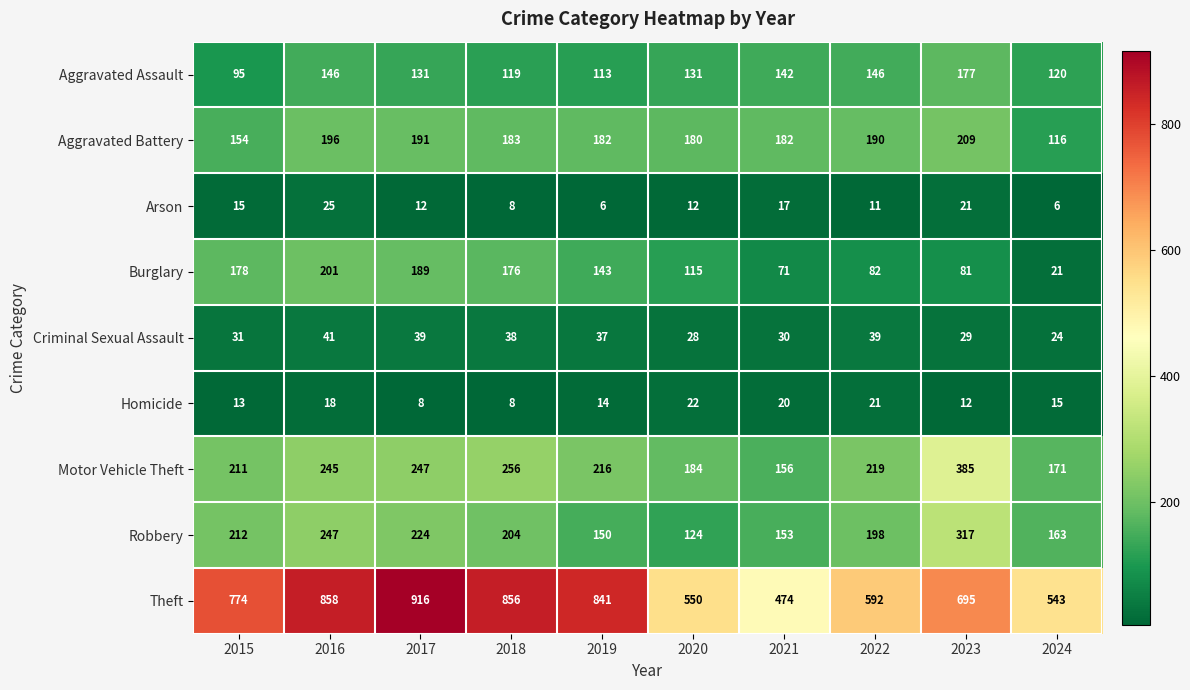

What is the difference between the second highest and minimum values in the Motor Vehicle Theft series?

100